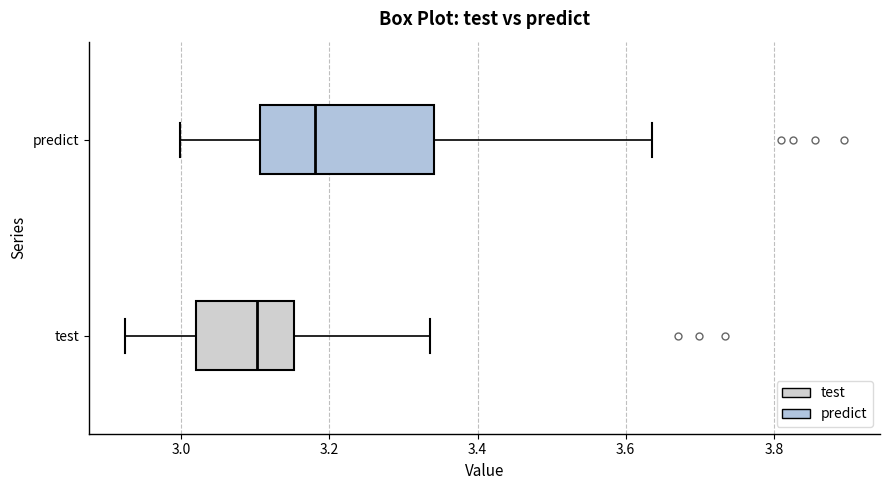

Reading bottom to top, transcribe this box plot: for each box, give where its median line is, the range the box spans, and where its two whiskers end, as read against the x-axis. The values are not printed on the chart, so give them approximately, as read against the axis.

test: median 3.10, box 3.02 to 3.16, whiskers 2.92 to 3.34
predict: median 3.18, box 3.10 to 3.34, whiskers 3.00 to 3.64